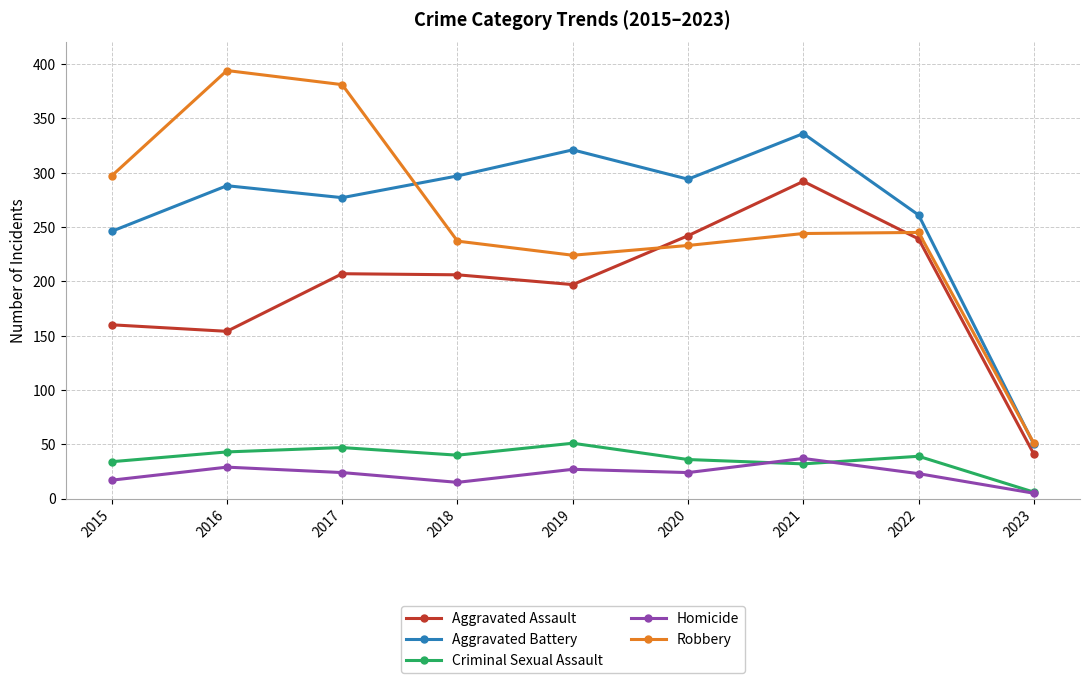

Where is the first local maximum for Aggravated Battery?

2016